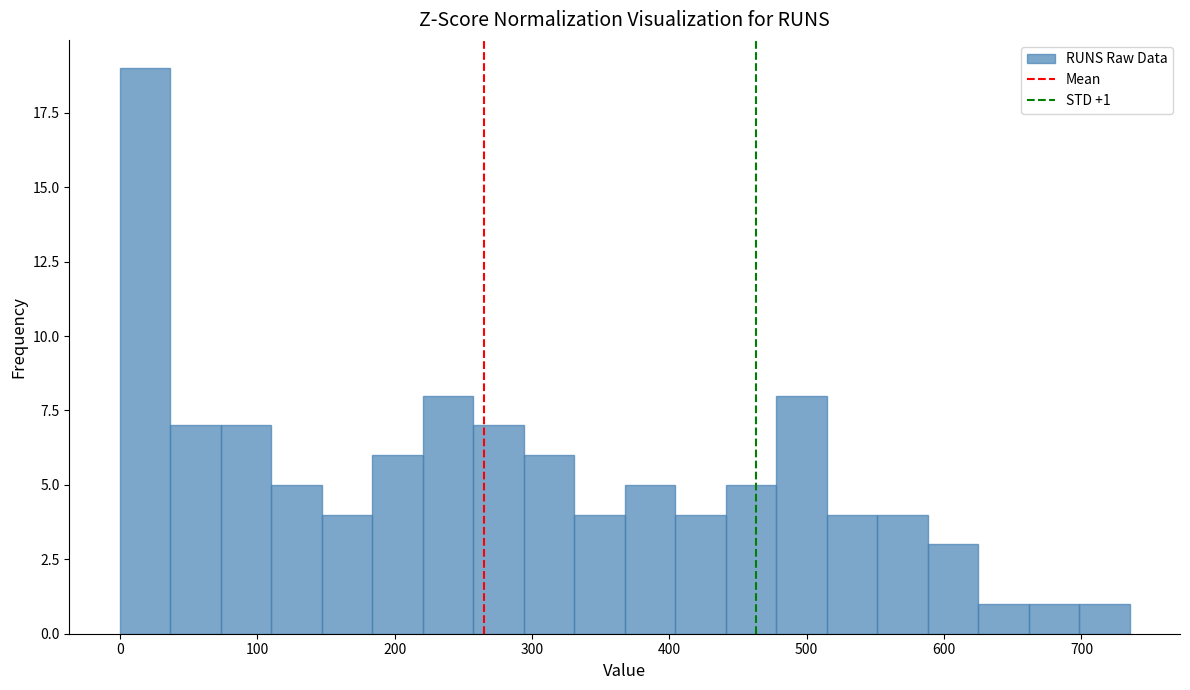

Read against the x-axis, roughly where is the centre of the tallest bar?

20